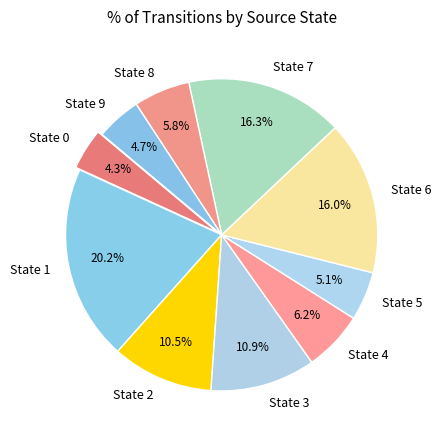

What percentage is NOT represented by State 1?

79.8%